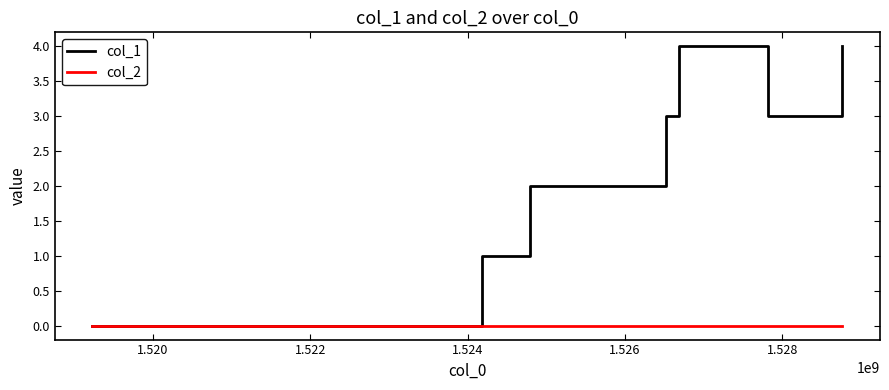

What is the greatest value displayed?

4